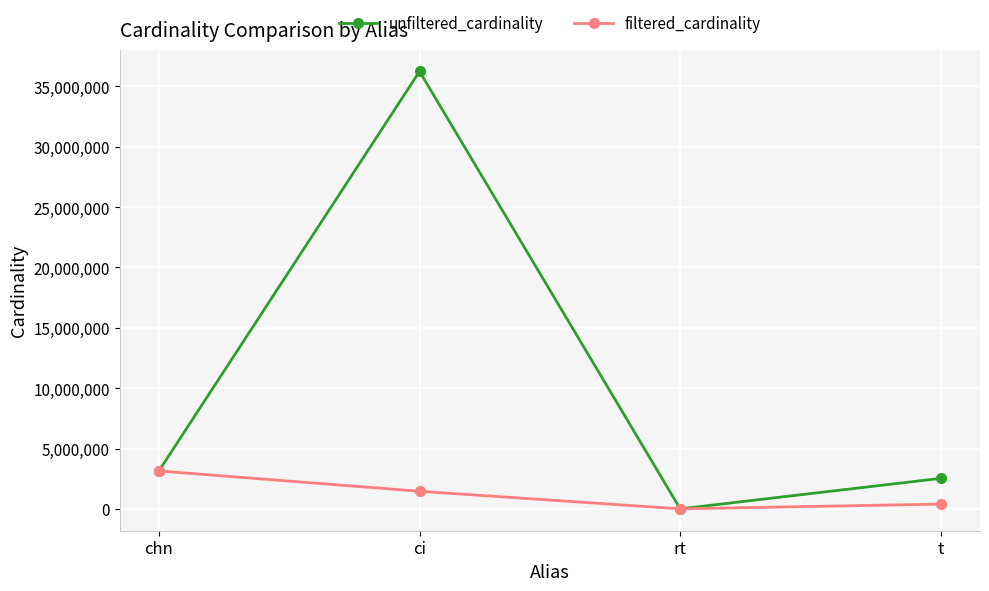

Rank the series by their maximum value, from lowest to highest.

filtered_cardinality, unfiltered_cardinality